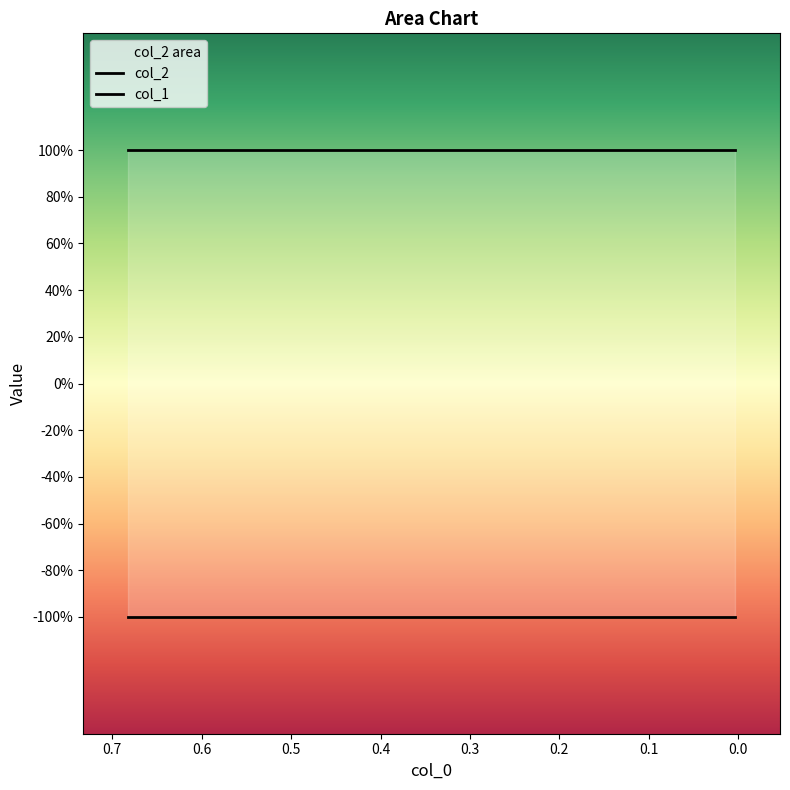

The col_2 series shows 1 at 1. True or false?

True